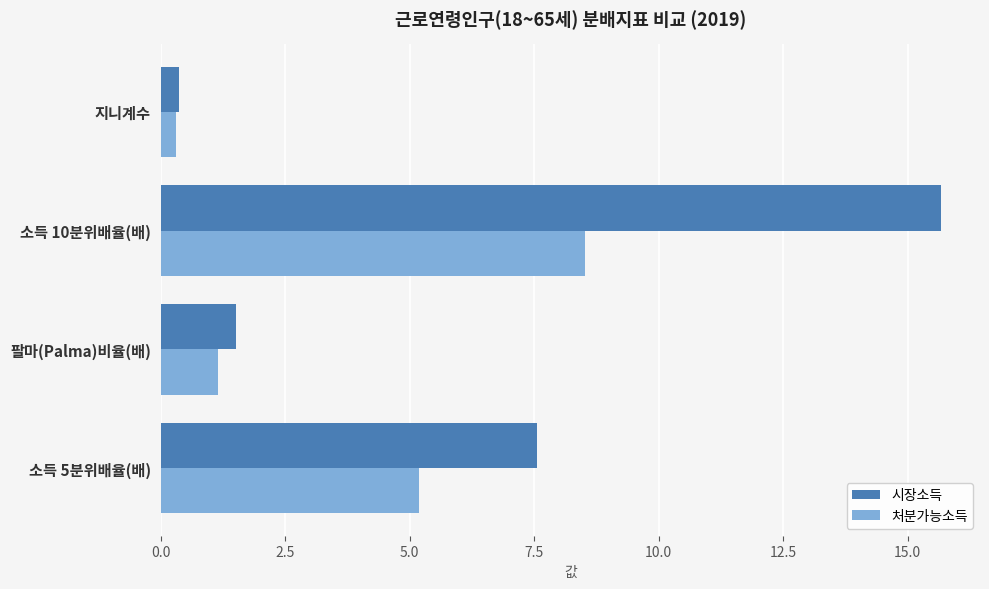

What is the difference between the highest and lowest values at 소득 10분위배율(배)?

7.1